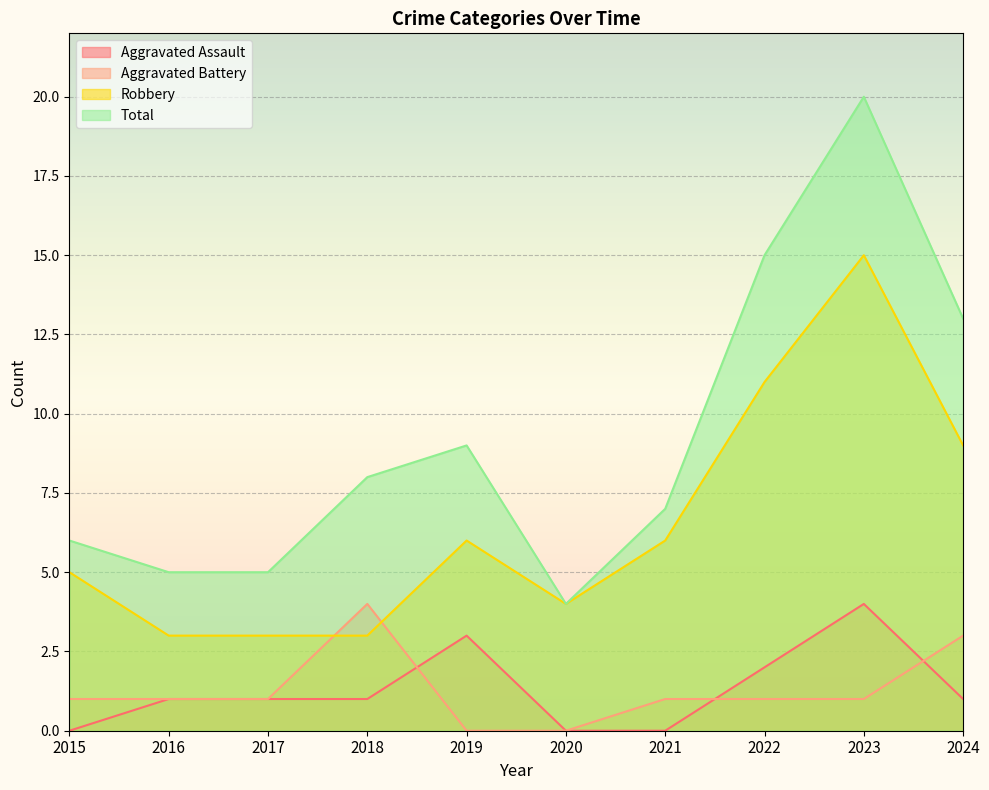

Is the value of Robbery at 2018 greater than the value of Total at 2019?

No